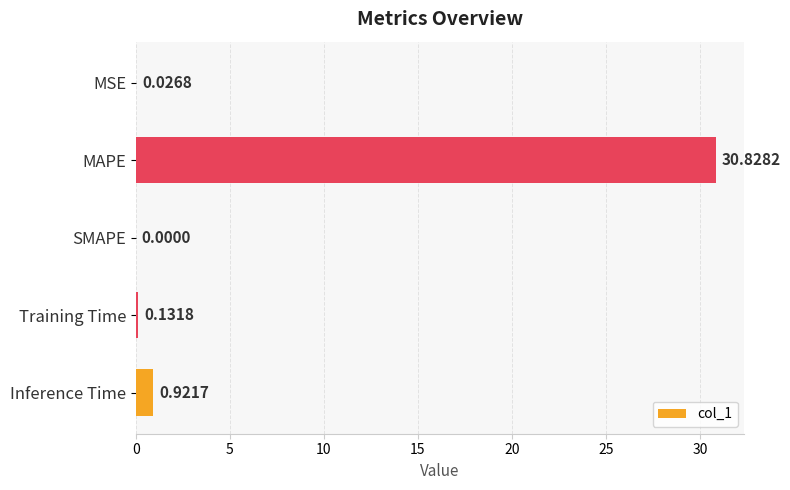

At which label is the value closest to 15?

Inference Time